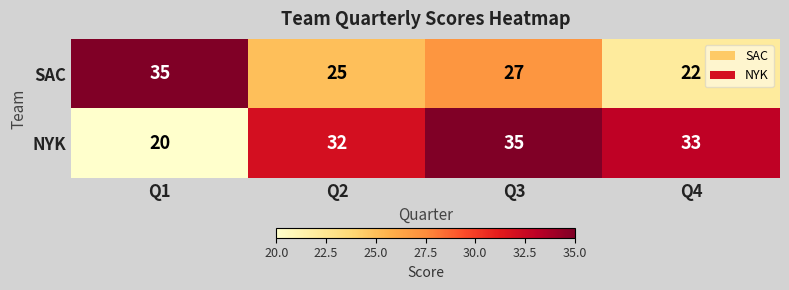

Reading right to left, extract all data points from this chart.

SAC: 22	27	25	35
NYK: 33	35	32	20